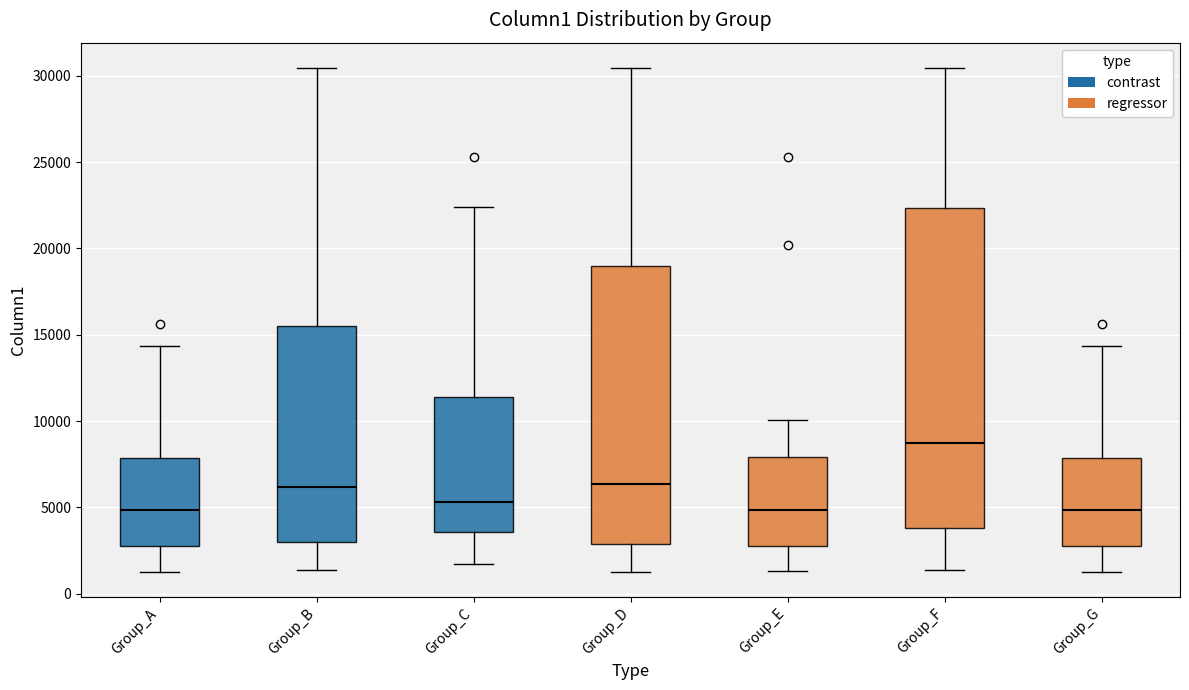

Reading left to right, read every box against the y-axis: the position of its median line, the range the box covers, and the ends of its whiskers. The values are not printed on the chart, so give them approximately, as read against the axis.

Group_A: median 5000, box 3000 to 8000, whiskers 1500 to 14500
Group_B: median 6000, box 3000 to 15500, whiskers 1500 to 30500
Group_C: median 5500, box 3500 to 11500, whiskers 2000 to 22500
Group_D: median 6500, box 3000 to 19000, whiskers 1500 to 30500
Group_E: median 5000, box 3000 to 8000, whiskers 1500 to 10000
Group_F: median 8500, box 4000 to 22500, whiskers 1500 to 30500
Group_G: median 5000, box 3000 to 8000, whiskers 1500 to 14500